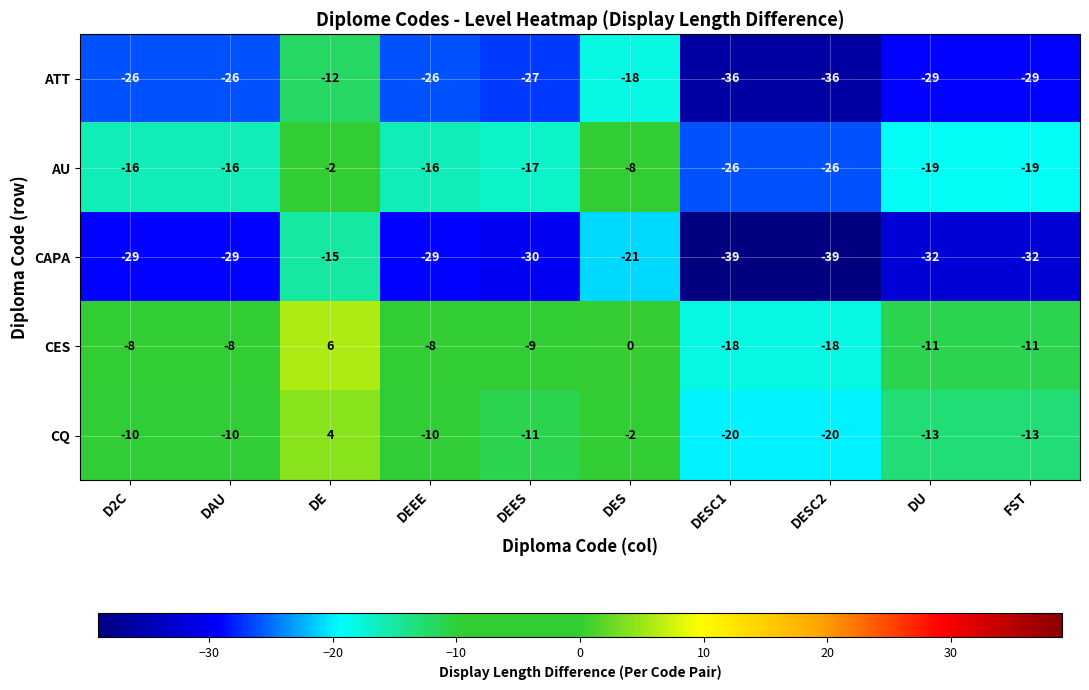

What is the total value across all series at DEEE?

-89